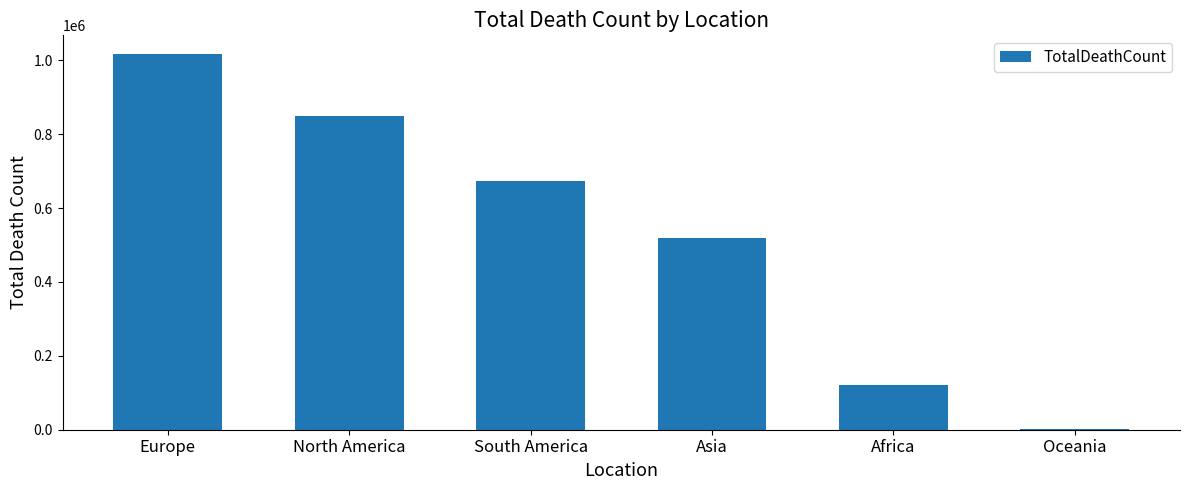

Between Europe and Asia, which is larger?

Europe